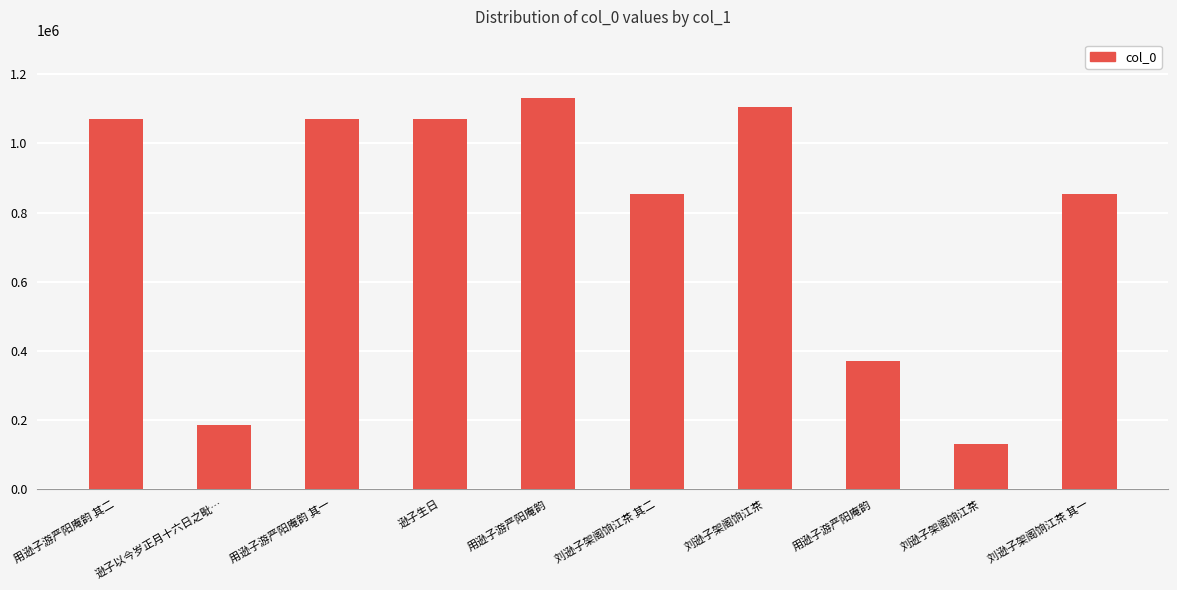

What is the change in value from 刘逊子架阁饷江茶 to 刘逊子架阁饷江茶 其一?

+723129